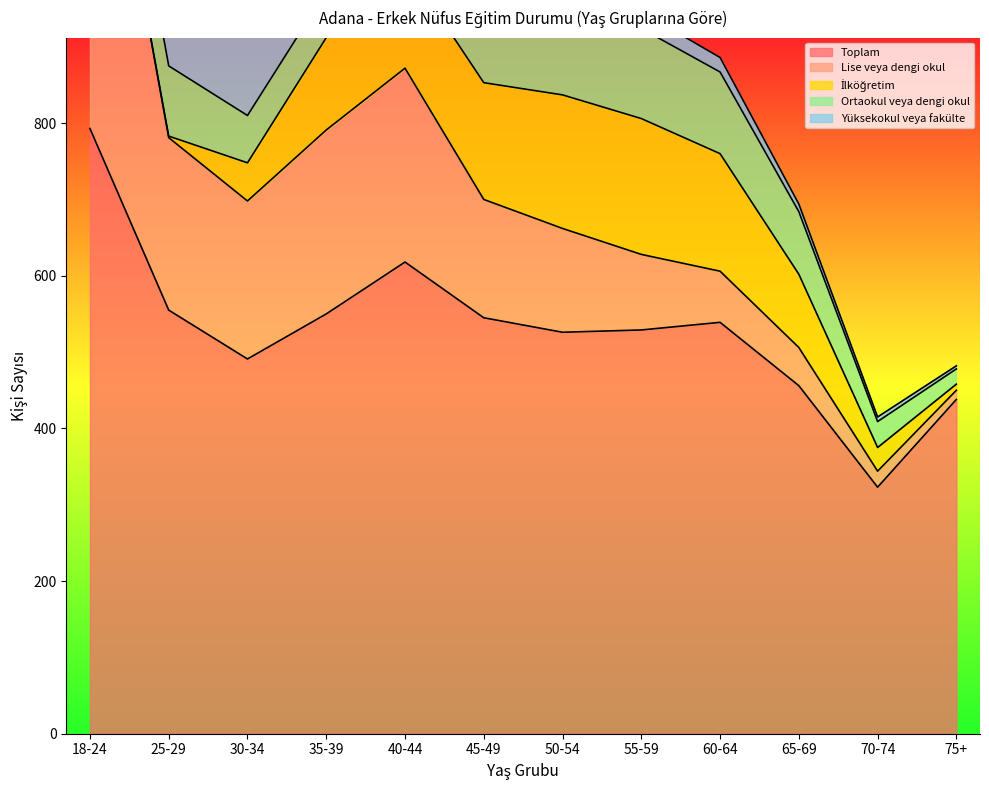

True or false: Yüksekokul veya fakülte has more than 2 points higher than both neighbors.

False